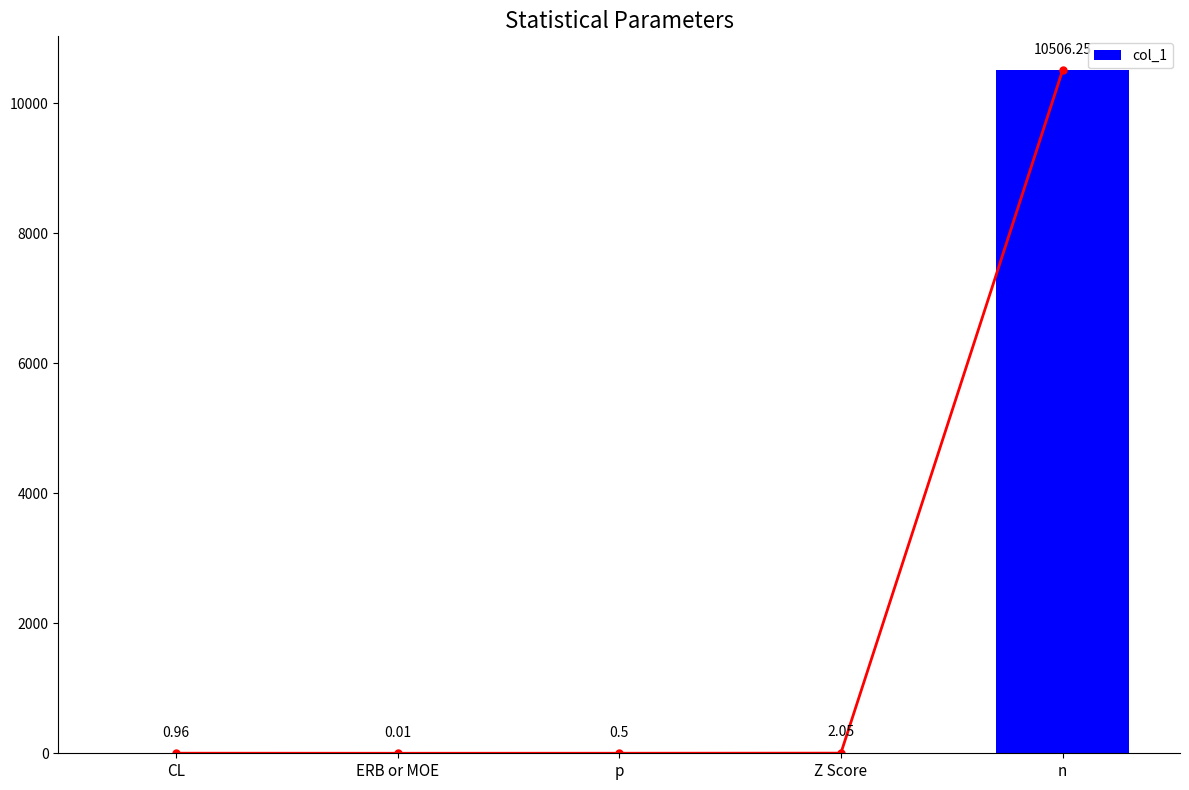

Rank the categories by value from highest to lowest.

n, Z Score, CL, p, ERB or MOE